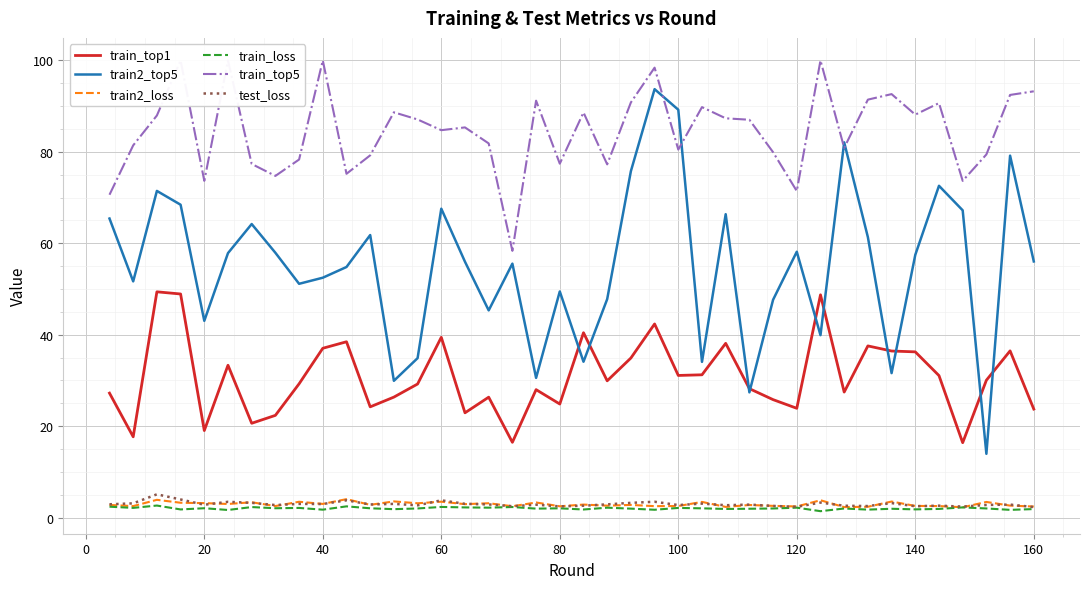

True or false: train_loss and train_top1 intersect in this chart.

False